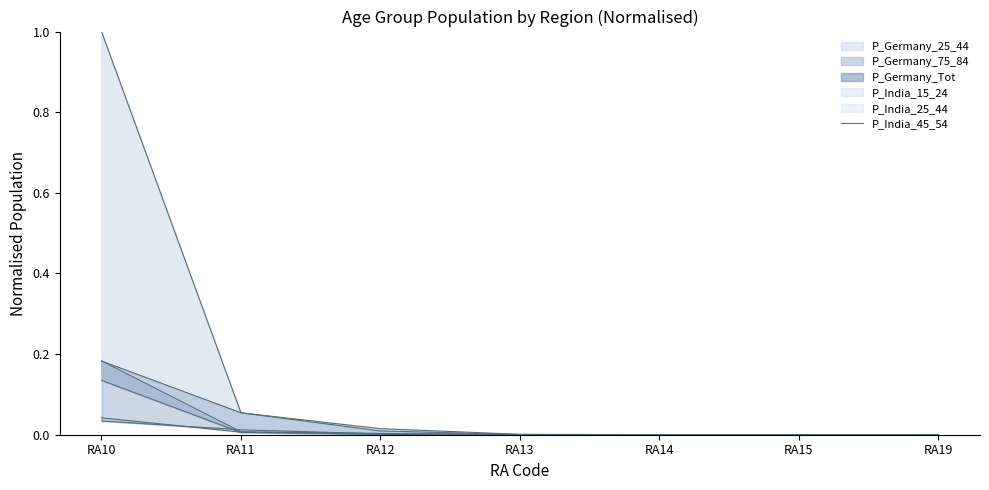

Where is the first local minimum?

RA15